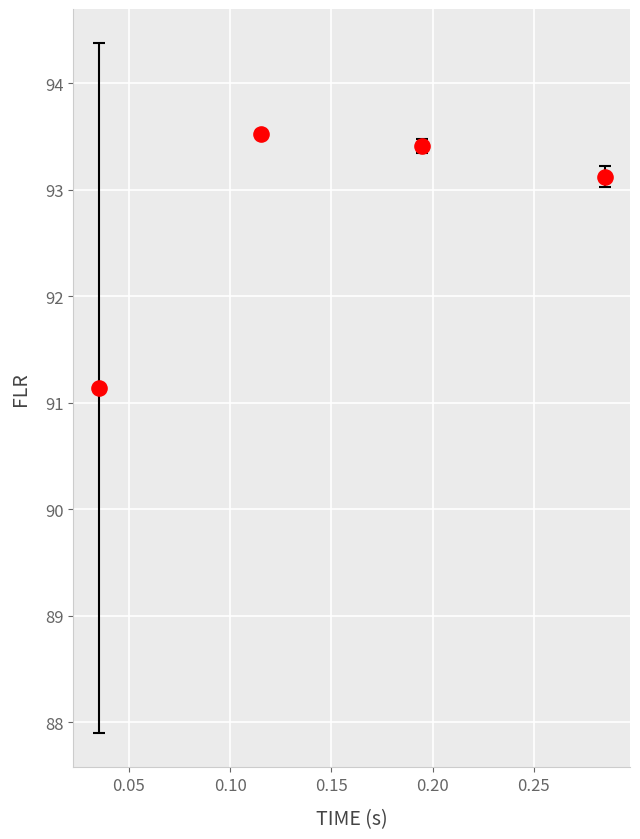

What is the average Y value?

92.8